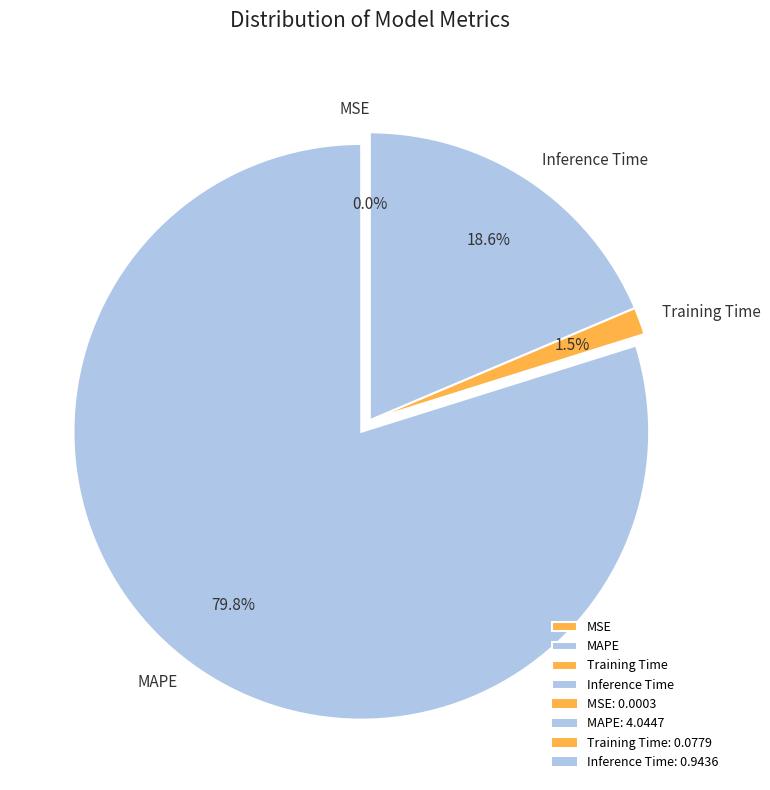

Is it true that MAPE is 87% of the pie?

False